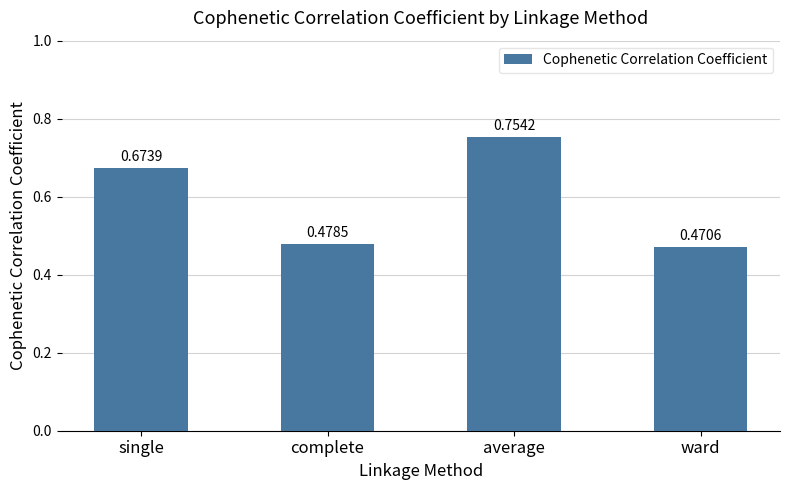

How many bars are there in total?

4